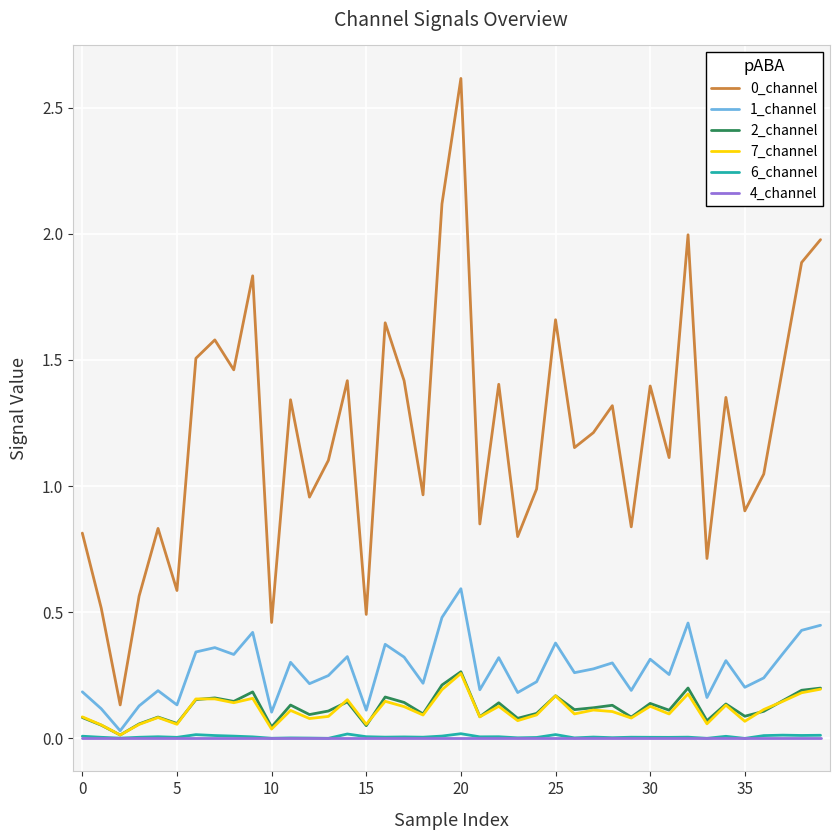

True or false: 6_channel and 0_channel intersect in this chart.

False